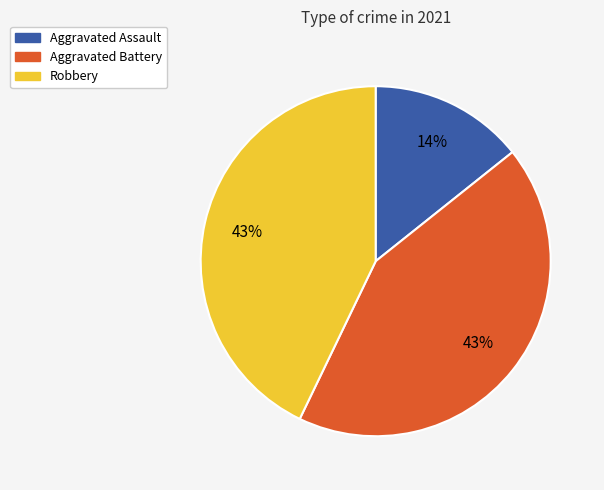

What is the smallest slice in the pie chart?

Aggravated Assault